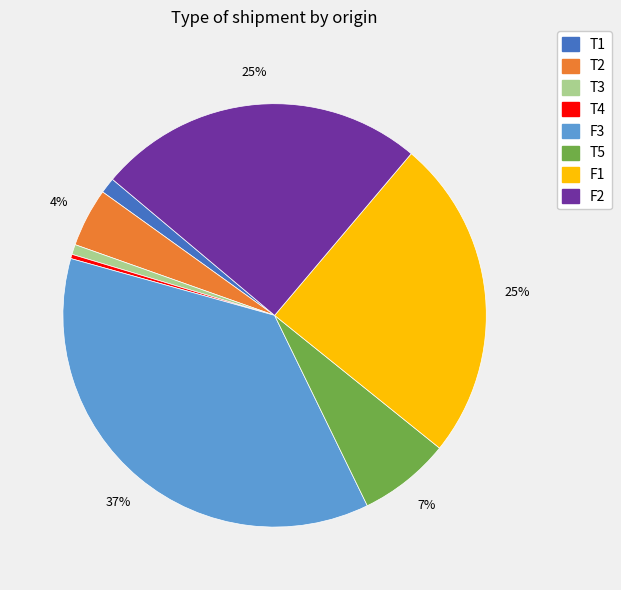

How many segments does this pie chart have?

8